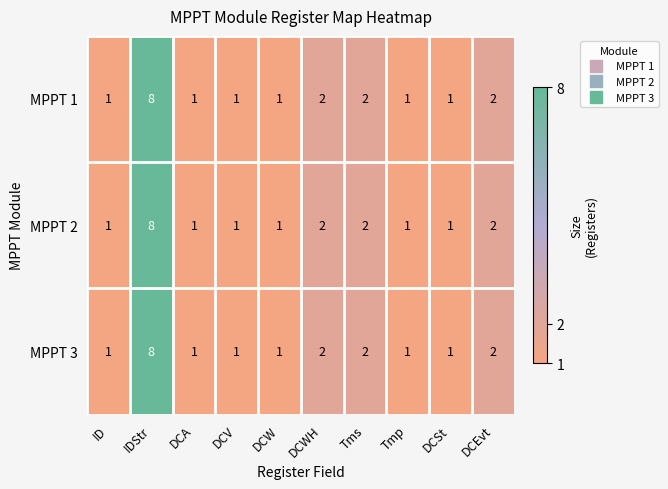

How many MPPT 2 values are between 1 and 2?

9